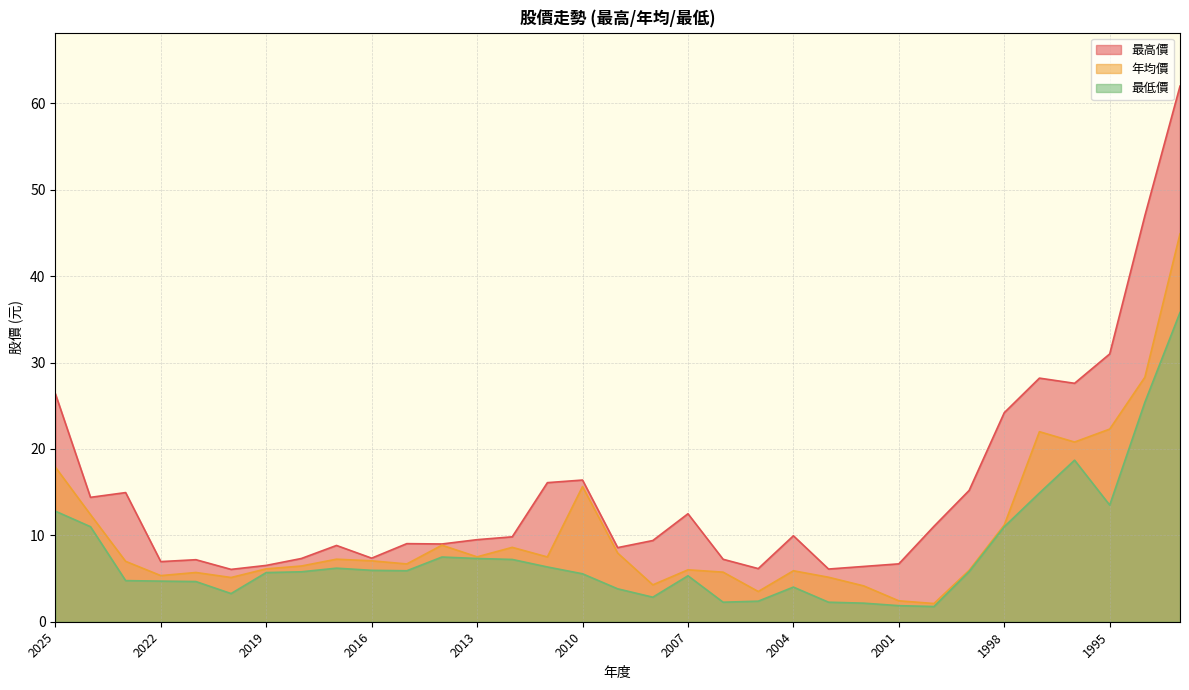

Rank the series by their maximum value, from lowest to highest.

最低價, 年均價, 最高價